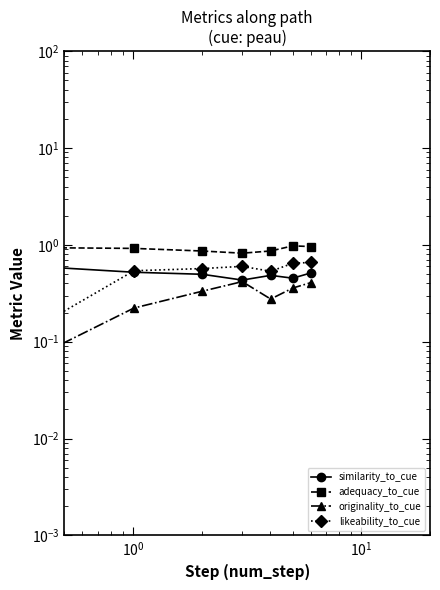

How many data points does each series have?

7